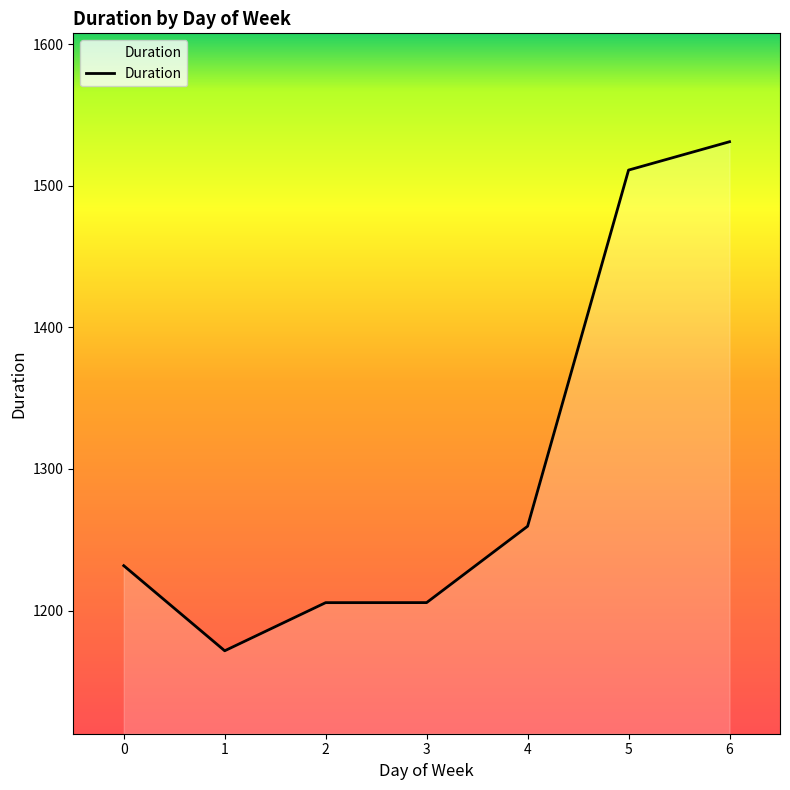

Between 2 and 1, which is larger?

2